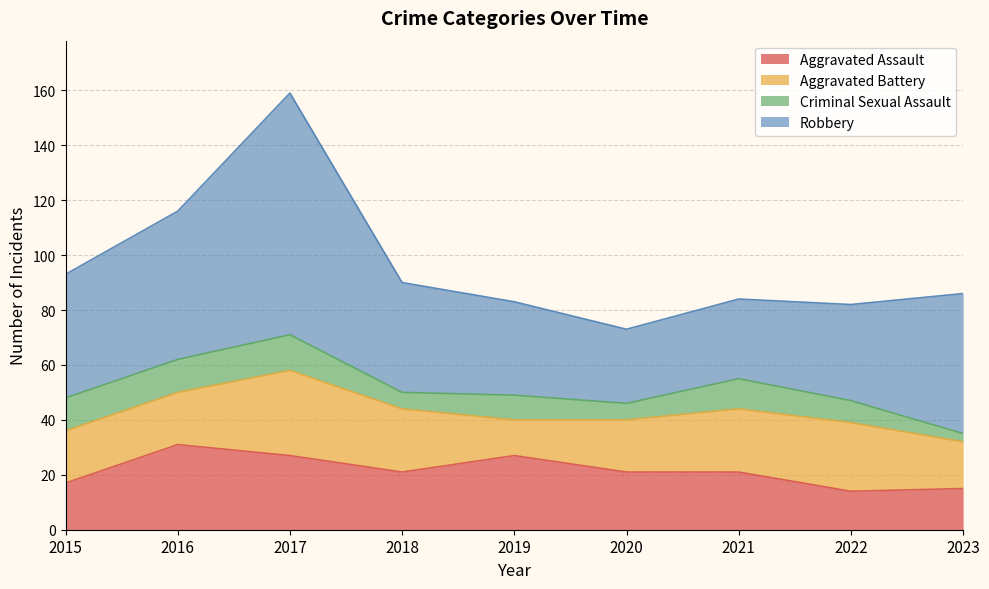

Reading left to right, extract all data points from this chart.

Aggravated Assault: 17	31	27	21	27	21	21	14	15
Aggravated Battery: 19	19	31	23	13	19	23	25	17
Criminal Sexual Assault: 12	12	13	6	9	6	11	8	3
Robbery: 45	54	88	40	34	27	29	35	51